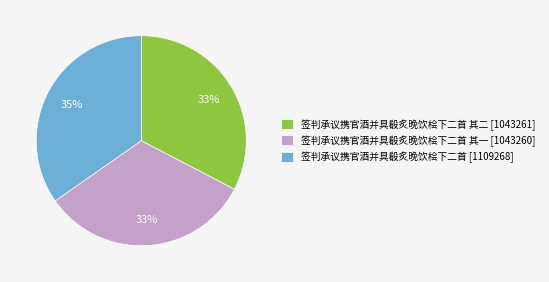

Does any single category account for the majority?

No